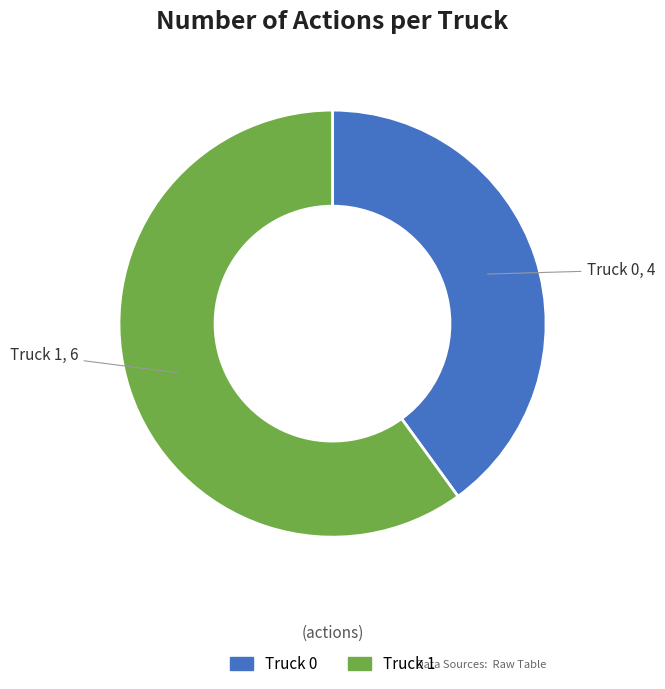

True or false: Truck 1 accounts for 60% of the total.

True